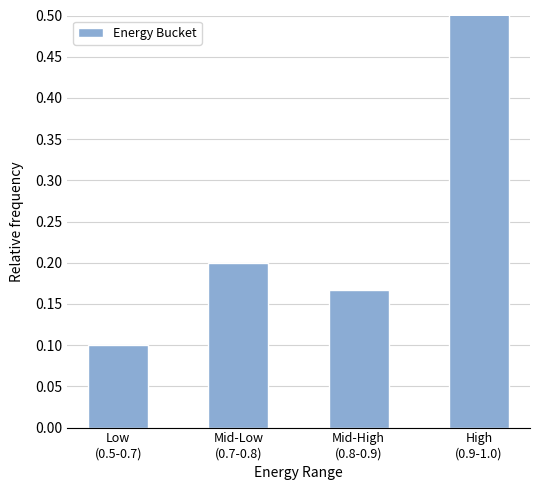

Which label corresponds to the largest value in the chart?

High
(0.9-1.0)